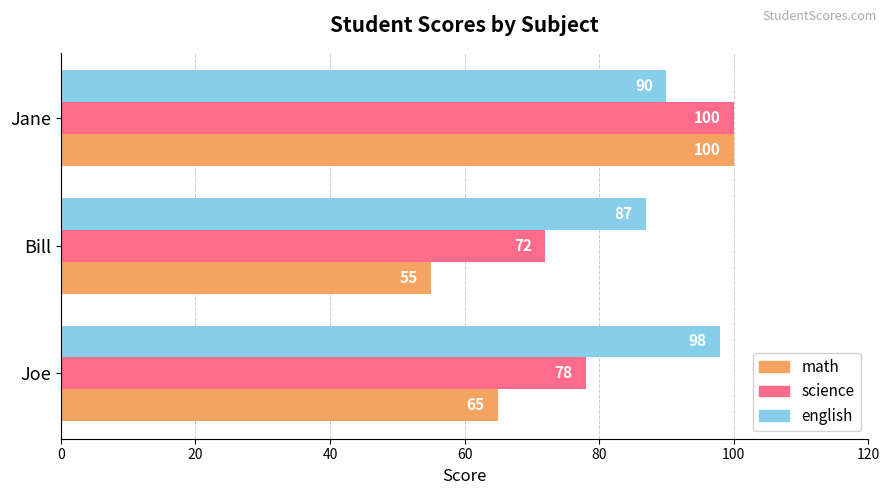

Which series has the largest total across all categories?

english